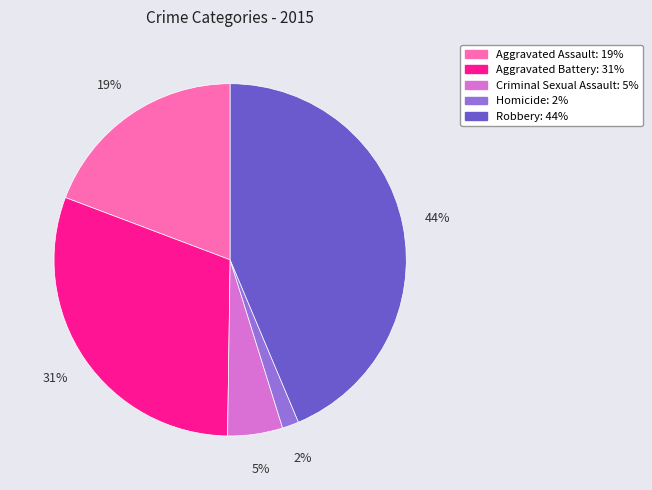

Between Robbery and Homicide, which is larger?

Robbery